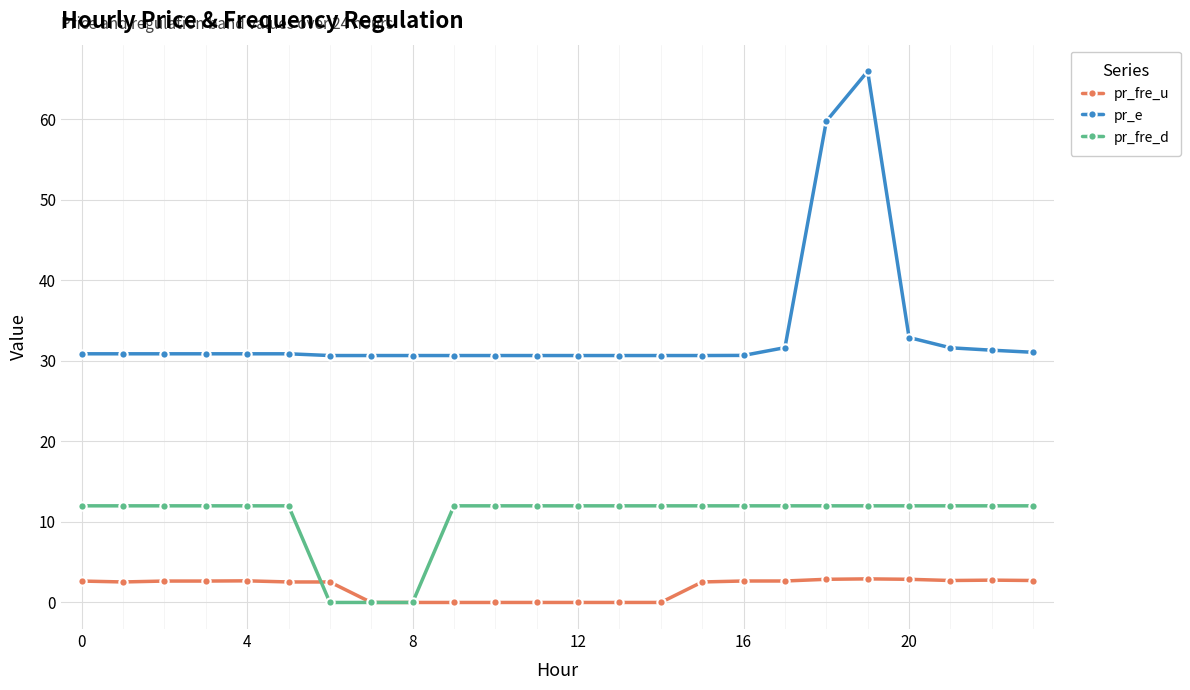

Which series has the largest total across all categories?

pr_e